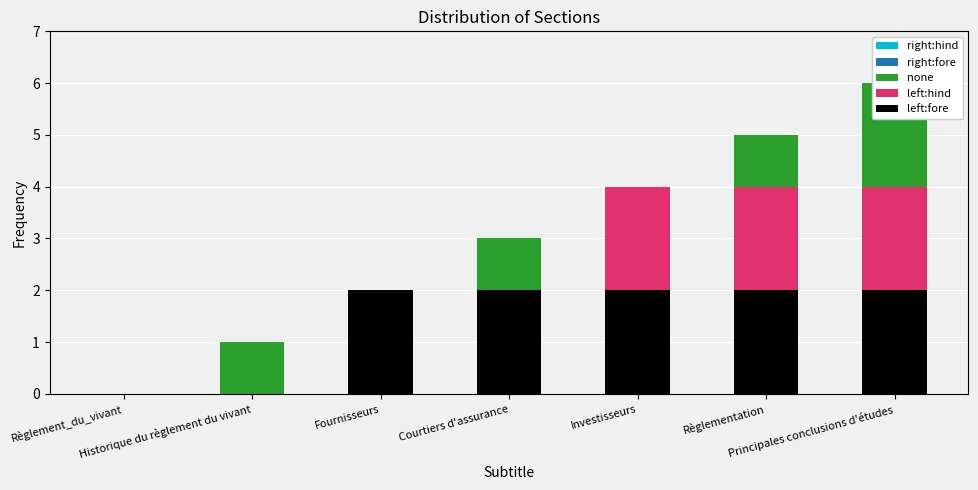

What is the maximum value shown in the chart?

2